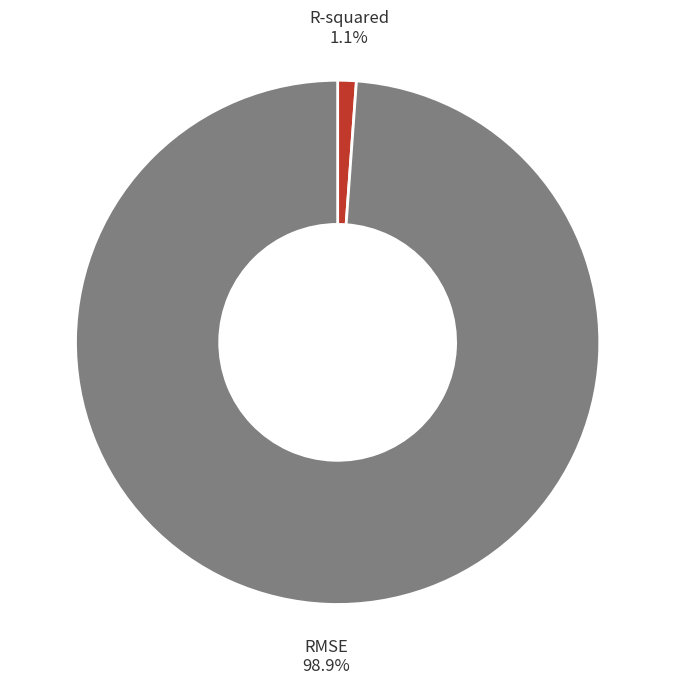

The RMSE slice represents 89% of the pie. True or false?

False